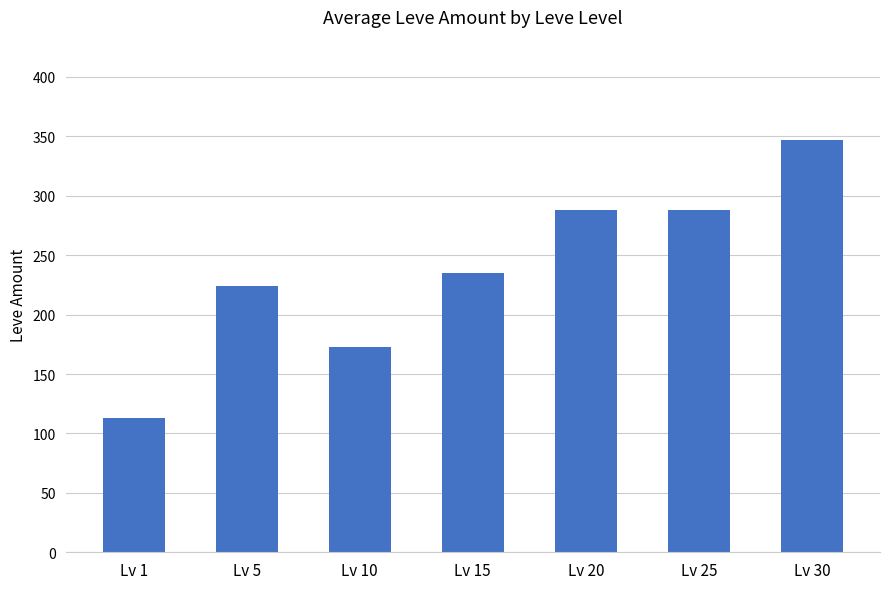

What is the ratio of the value at Lv 10 to the value at Lv 25?

0.6